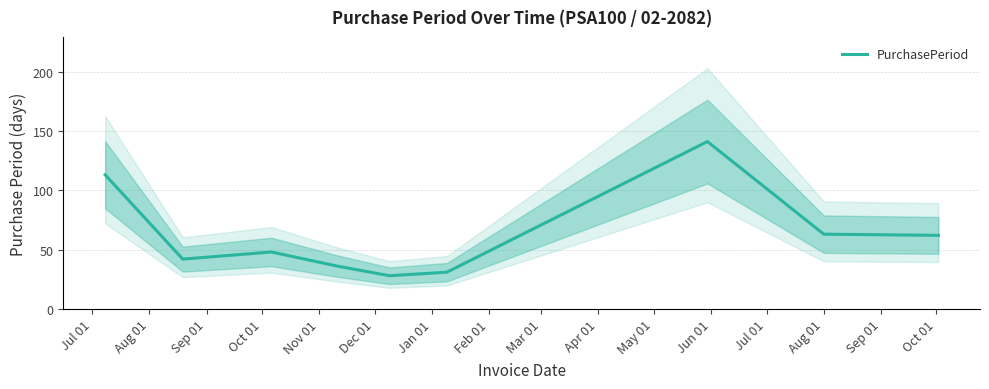

What is the minimum value for PurchasePeriod?

28